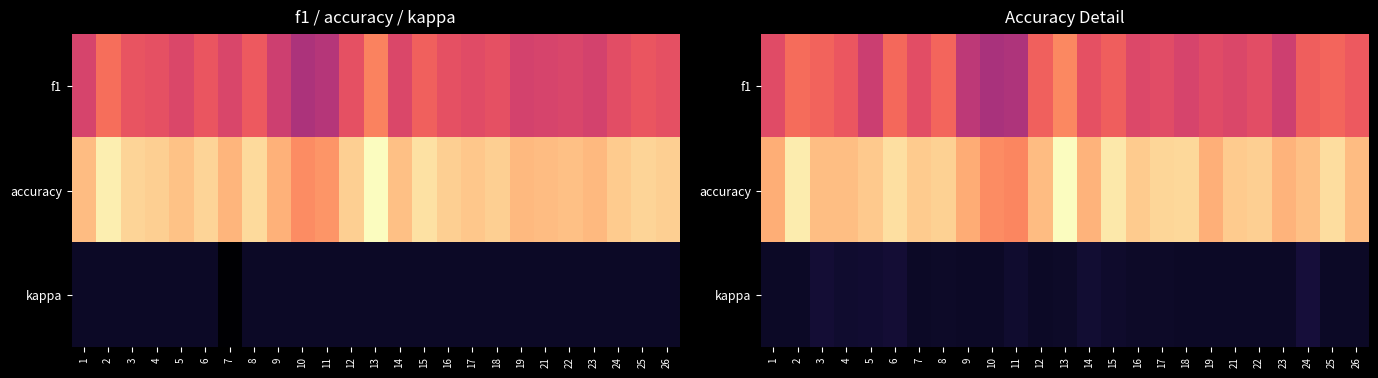

Count the number of categories in the chart.

25